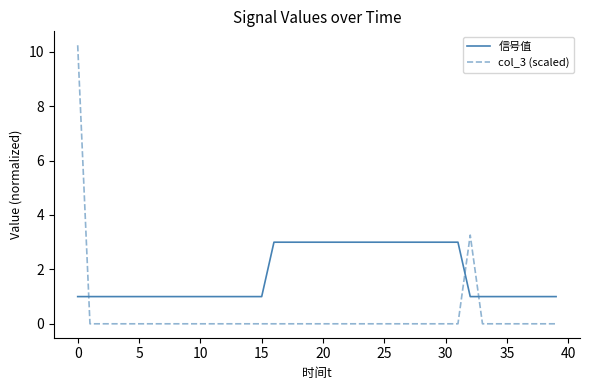

Which series has the largest total across all categories?

信号值